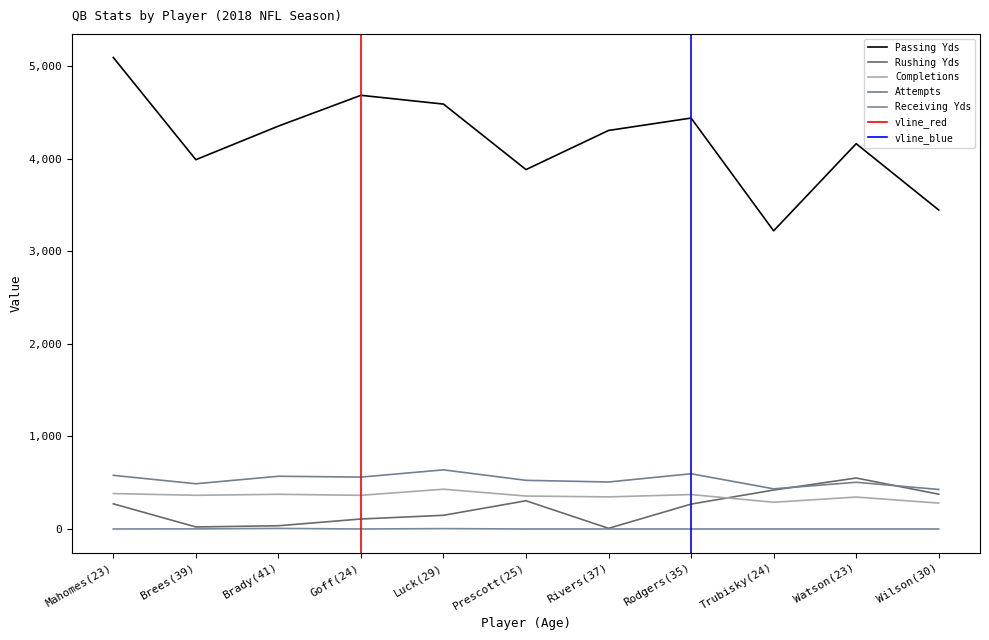

At which label does Attempts reach its peak?

Luck(29)